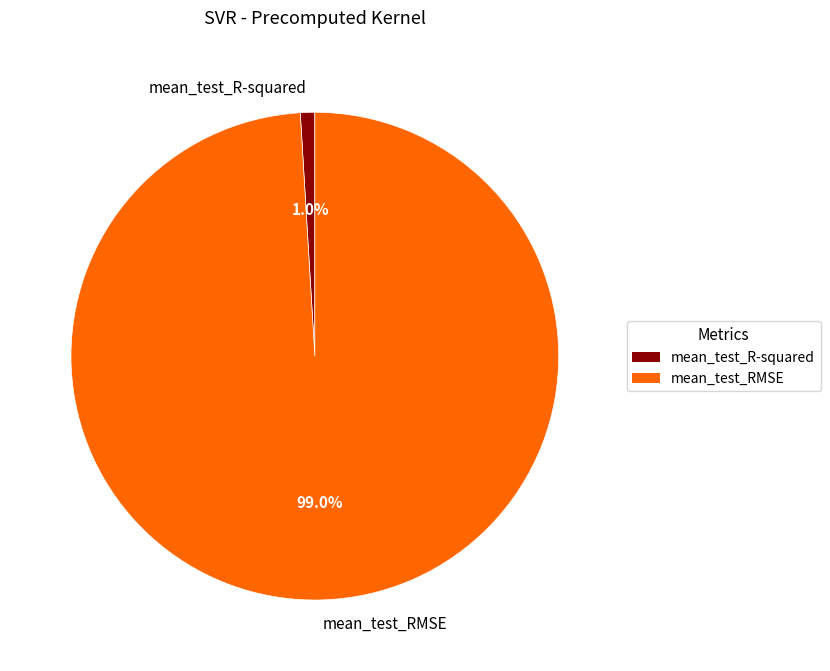

How many slices are in this pie chart?

2